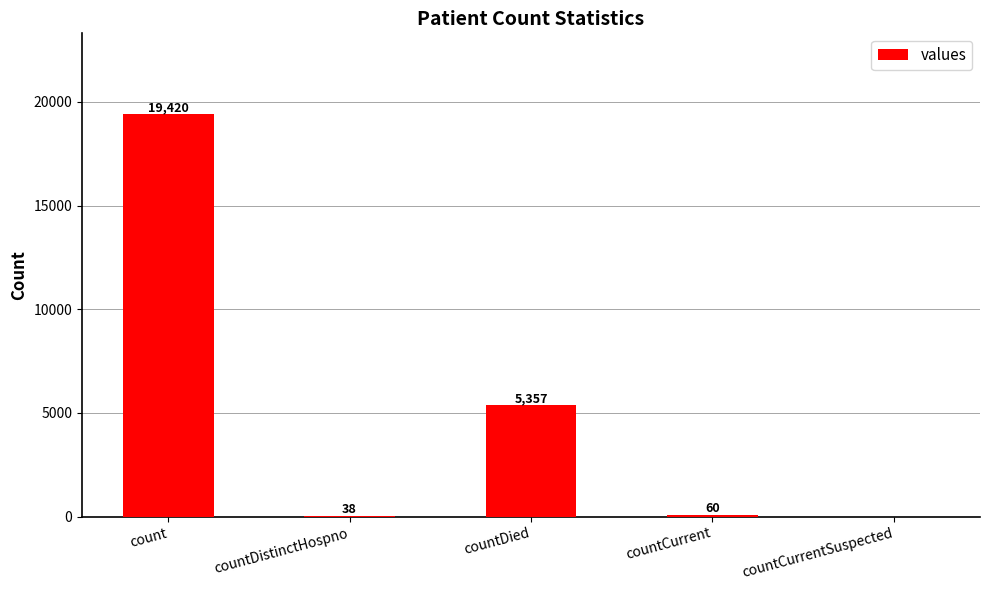

Which has a higher value, countCurrentSuspected or count?

count